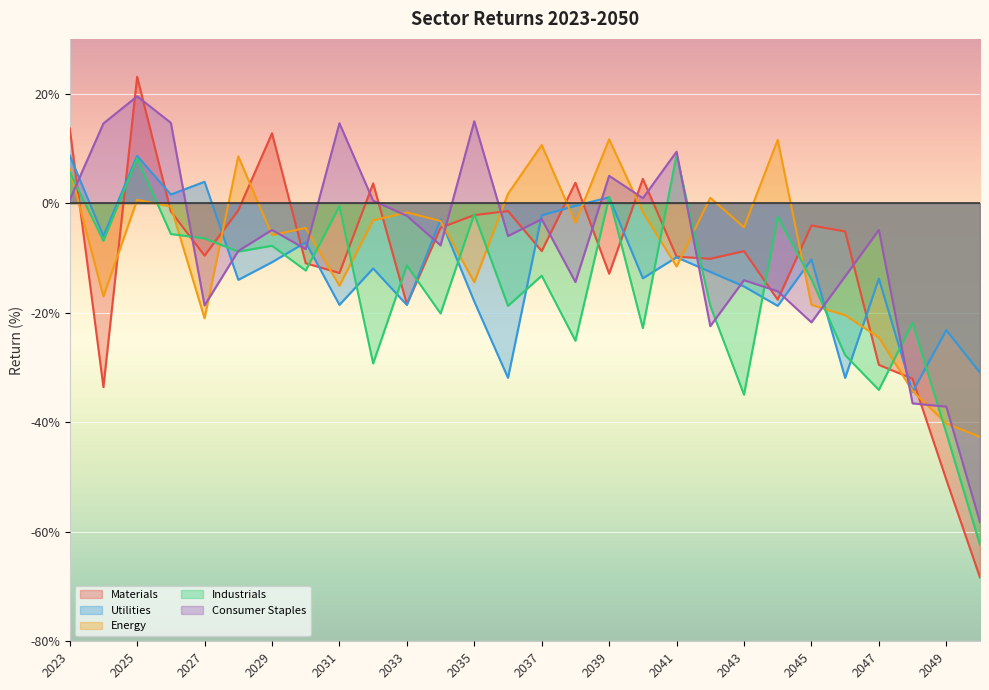

At which label does Utilities first exceed -11?

2023